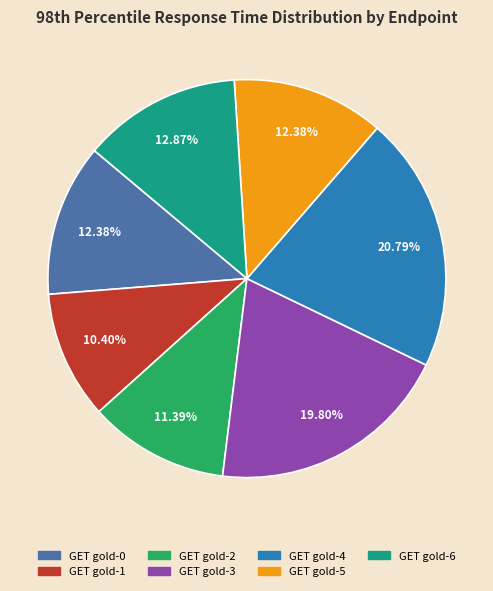

Between GET gold-5 and GET gold-1, which is larger?

GET gold-5